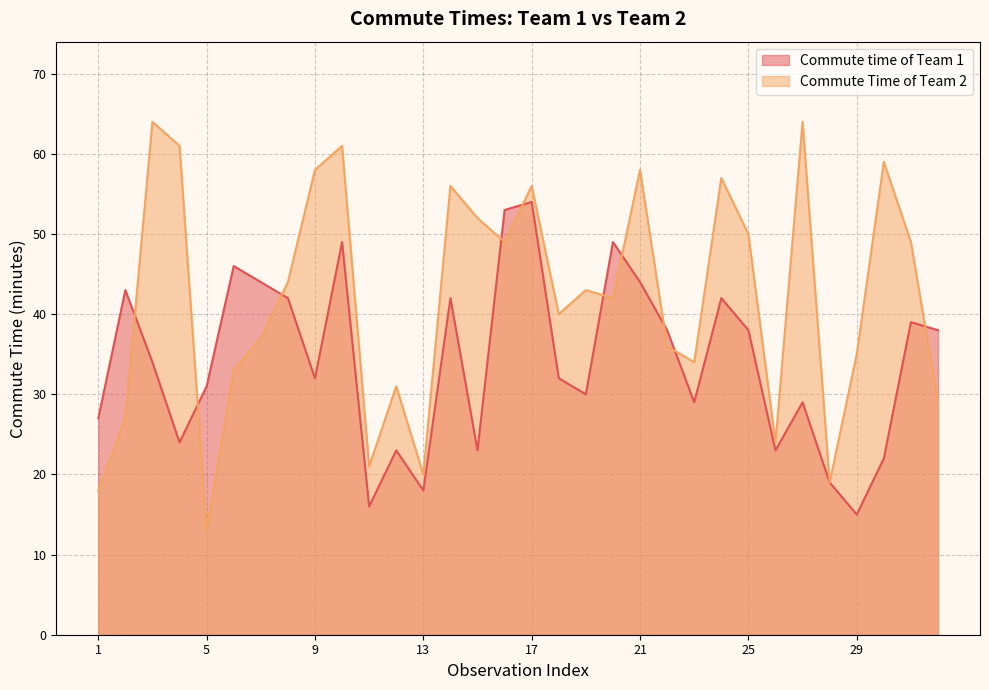

The value of Commute time of Team 1 at 13 is 8. True or false?

False